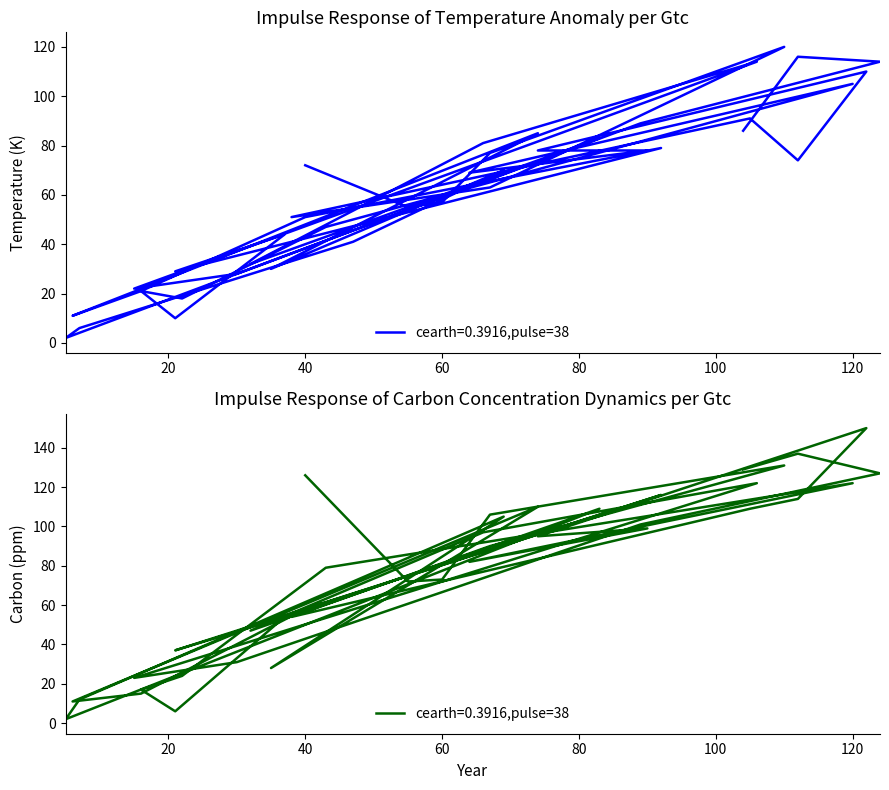

What is the total value across all series at 112?

629